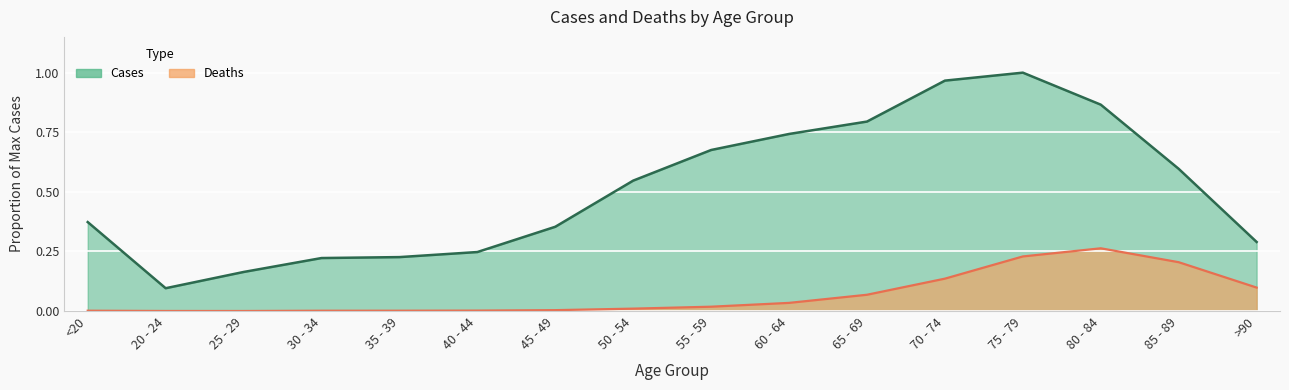

At which category does Cases reach its first local valley?

20 - 24